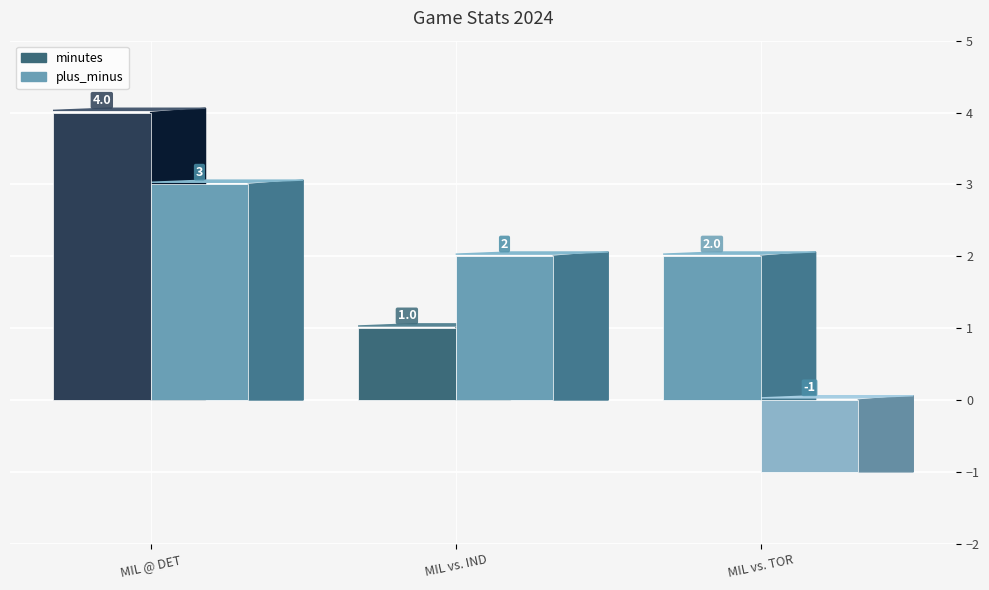

Is it true that offensive_rebounds equals 0 at MIL vs. TOR?

False